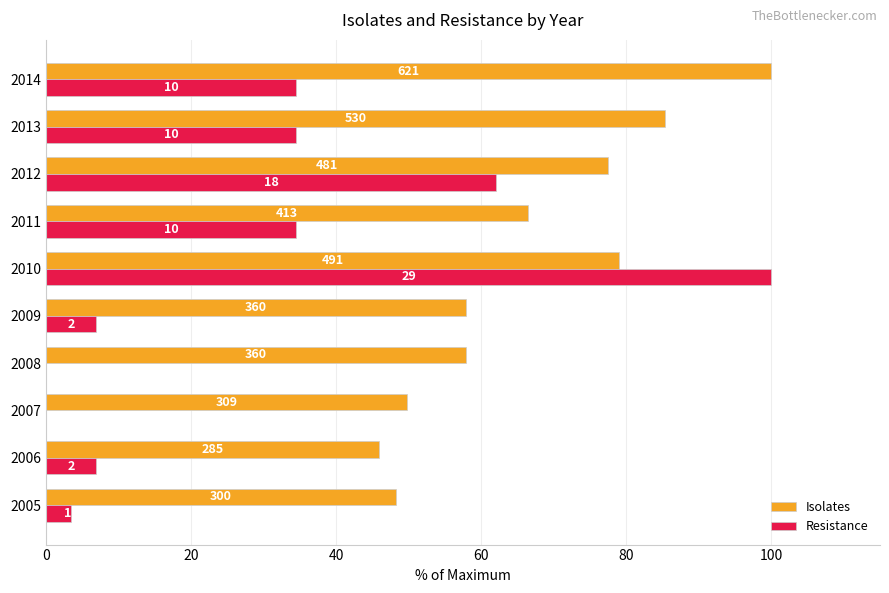

What are all the series names shown in the legend?

Isolates, Resistance